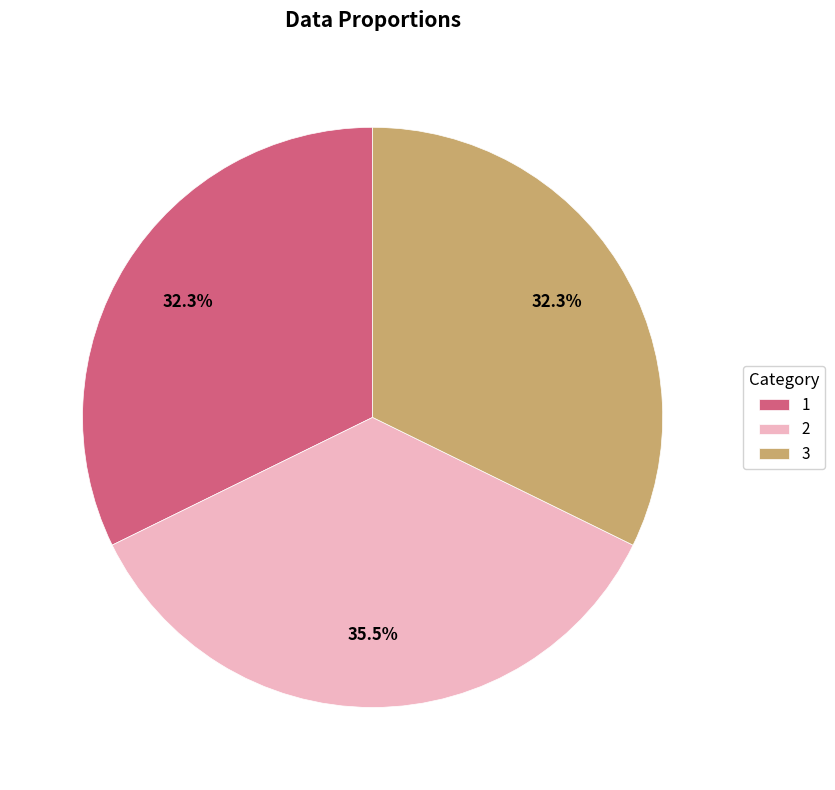

Is there any slice that represents more than half of the pie?

No